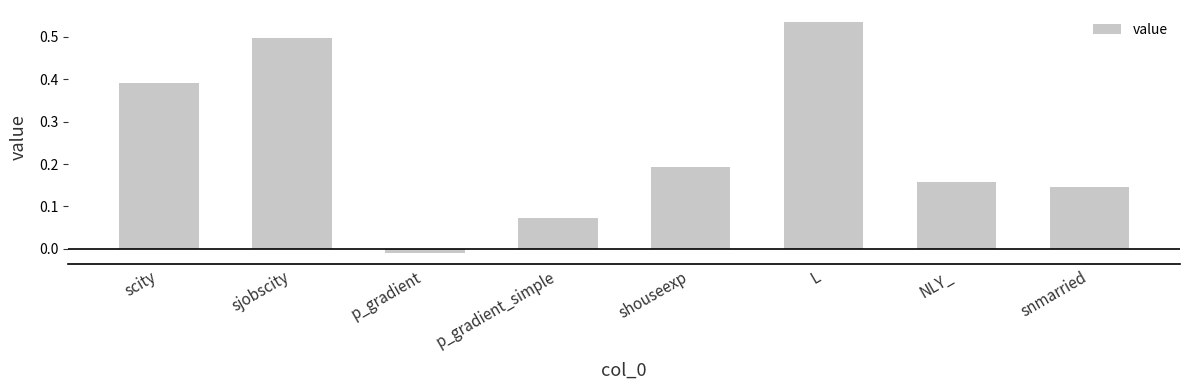

What is the sum of all values?

2.0